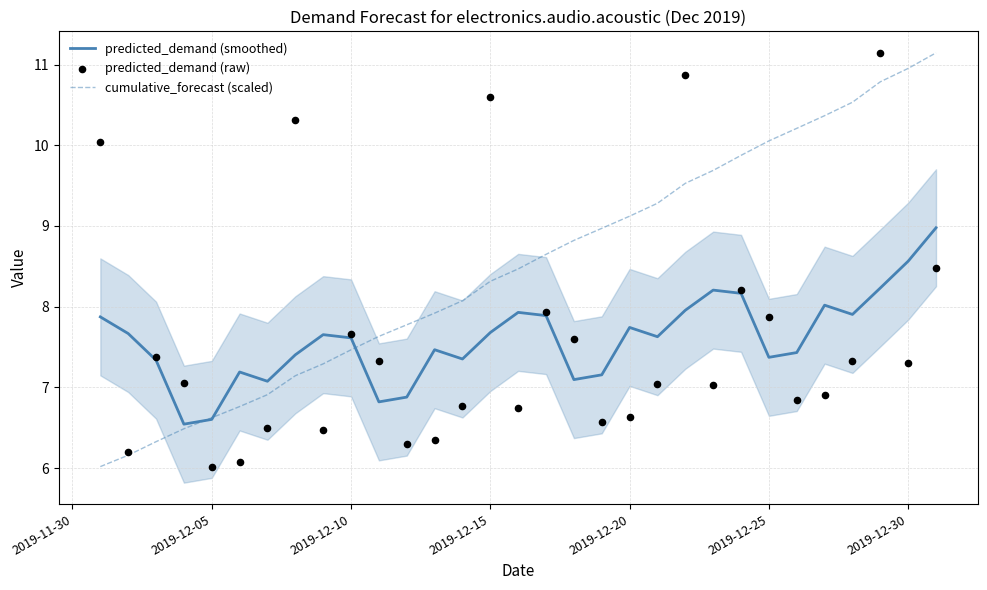

Which series has the largest total across all categories?

cumulative_forecast (scaled)